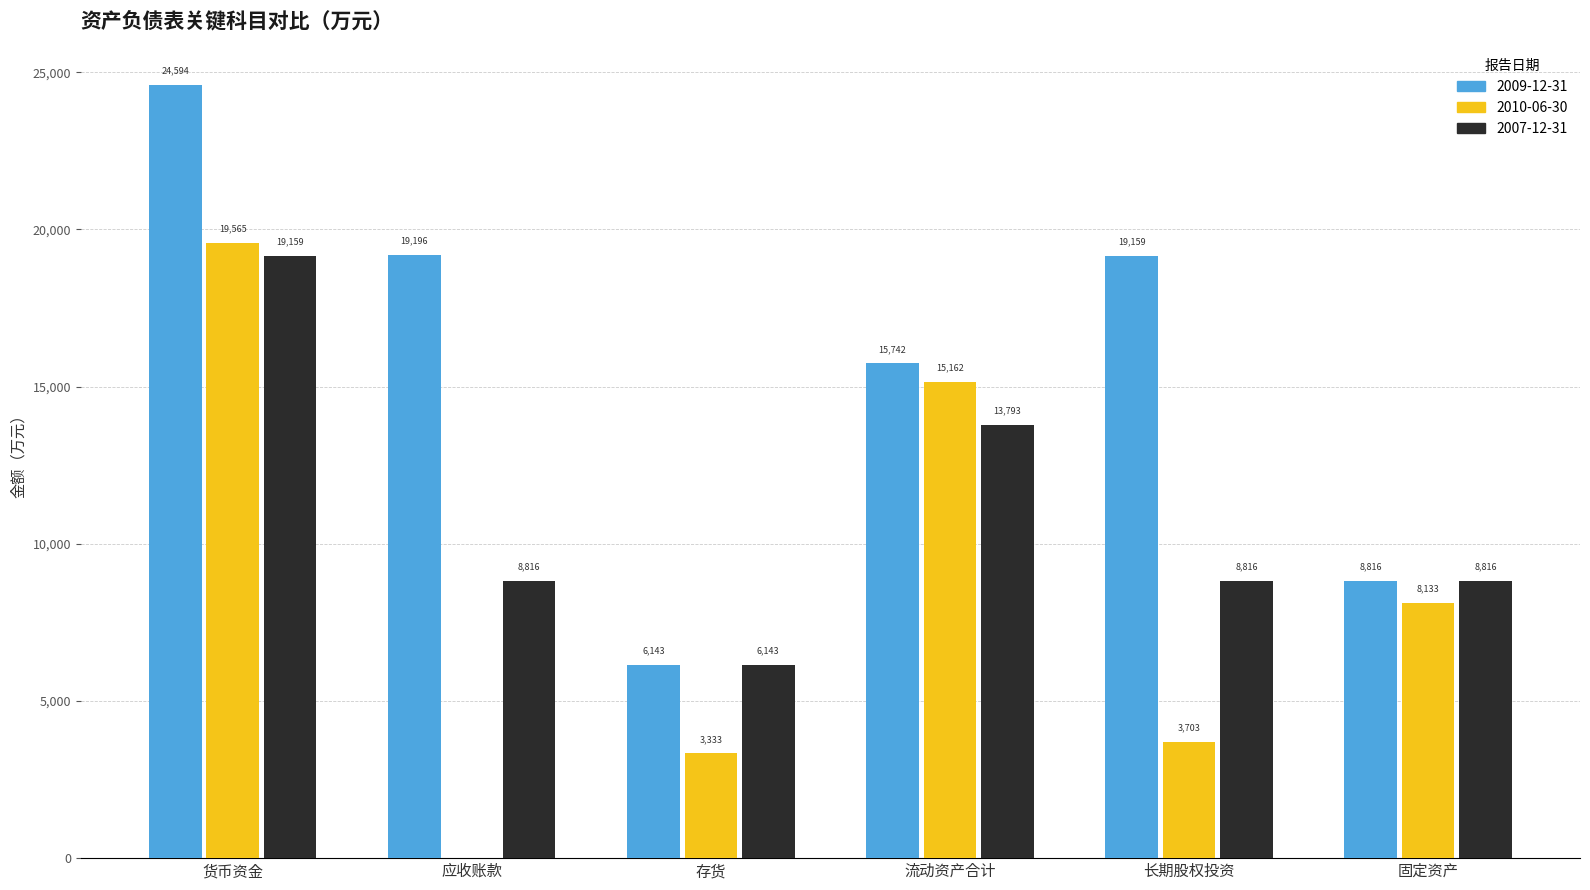

Is the value of 2007-12-31 at 货币资金 greater than the value of 2010-06-30 at 长期股权投资?

Yes